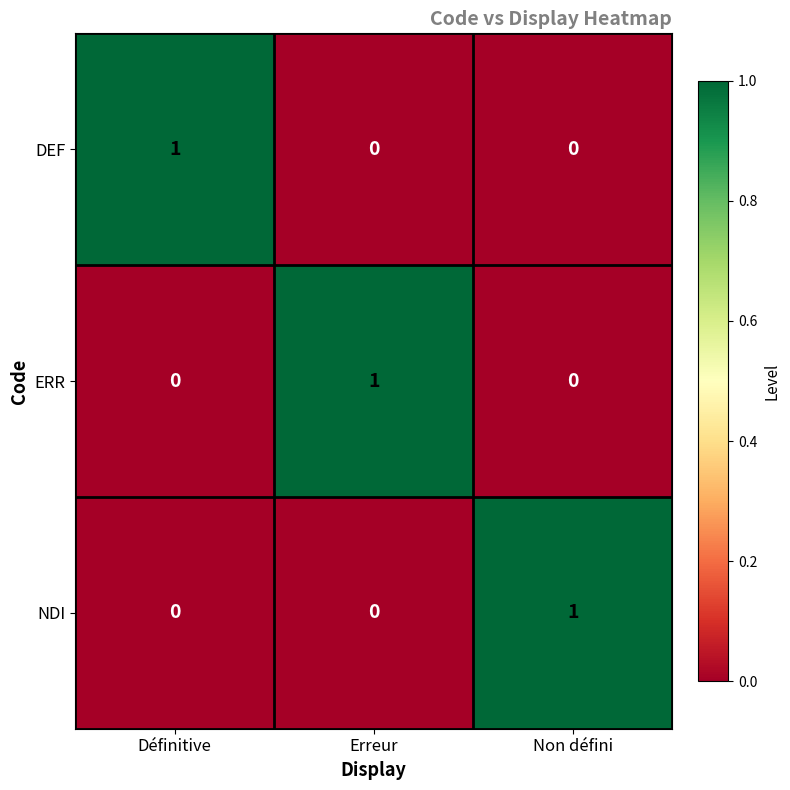

Reading left to right, what are all the values shown in this chart?

DEF: Définitive=1	Erreur=0	Non défini=0
ERR: Définitive=0	Erreur=1	Non défini=0
NDI: Définitive=0	Erreur=0	Non défini=1